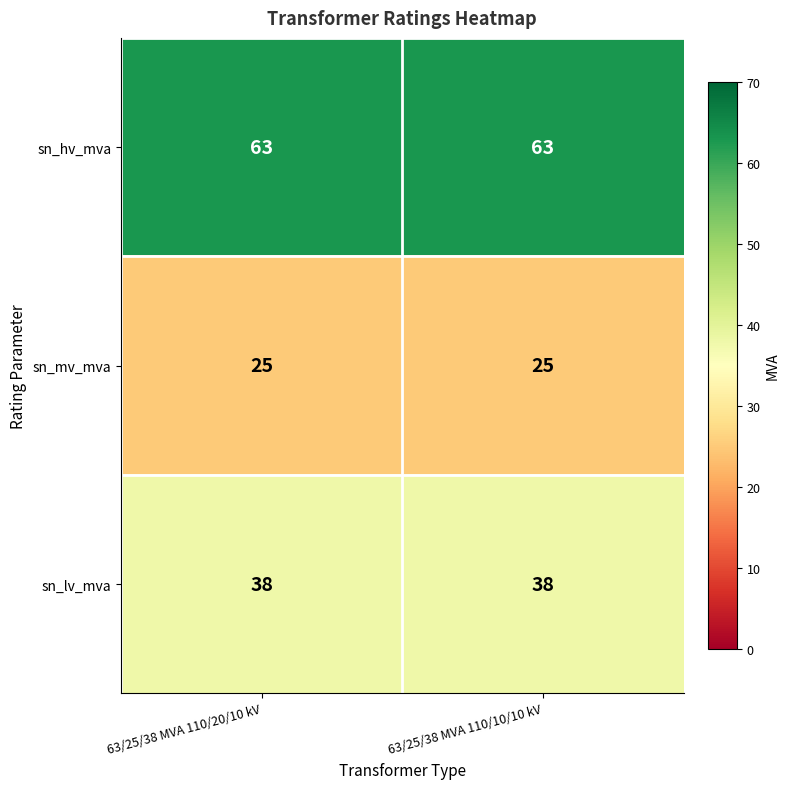

What is the average value of the sn_mv_mva series?

25